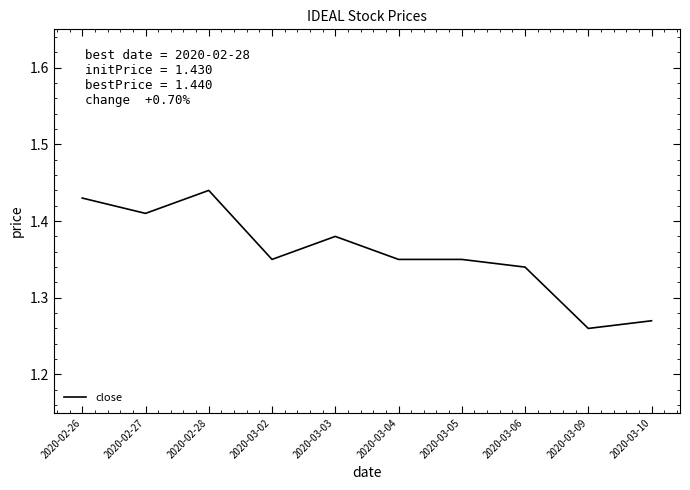

Is it true that the value at 2020-03-02 is 0.8?

False